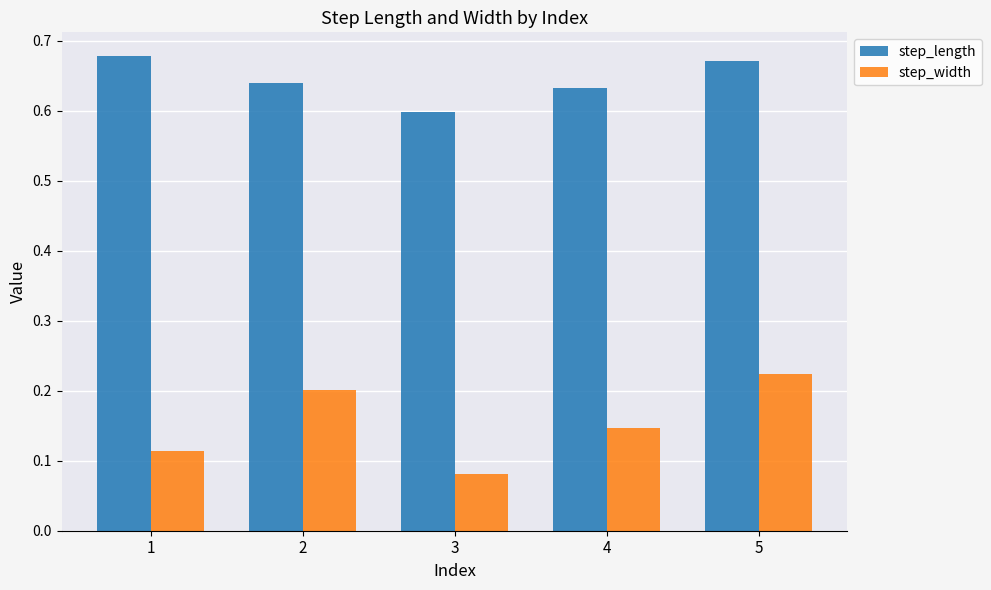

How many step_width values are between 0 and 1?

5